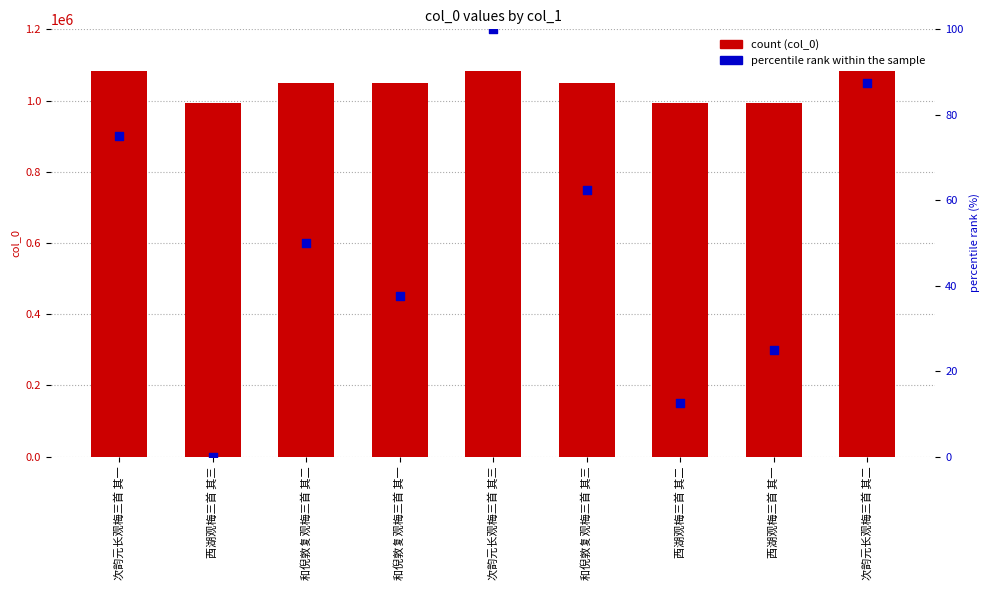

Which series has the largest total across all categories?

col_0